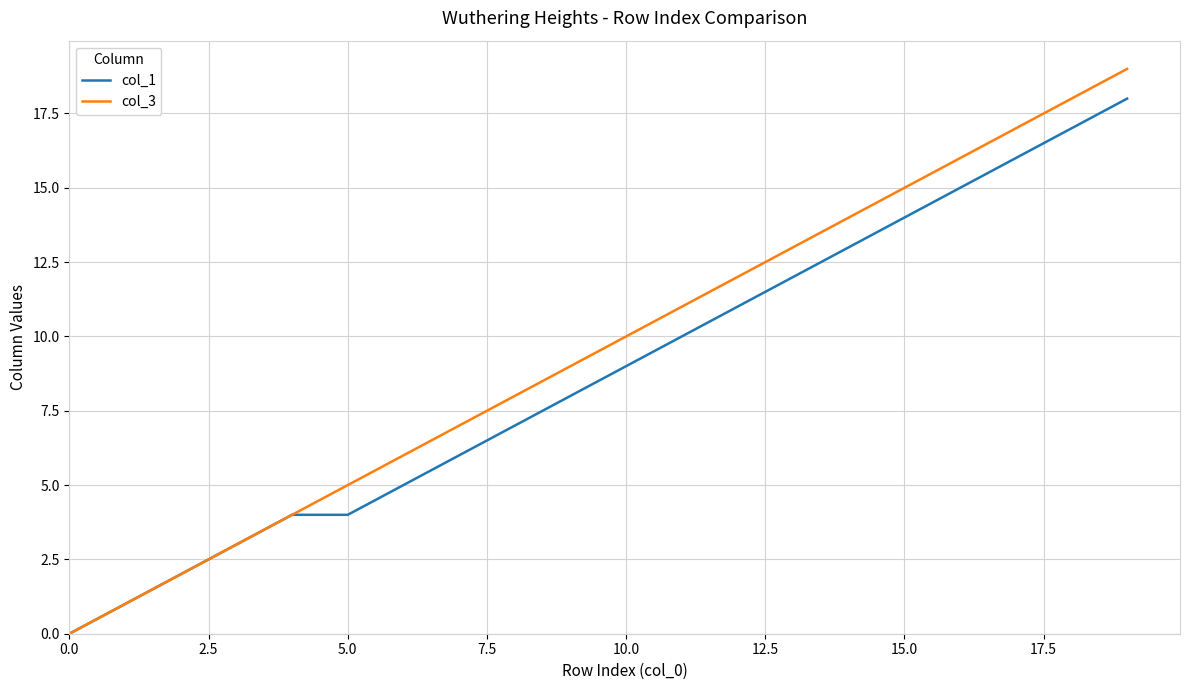

Rank the series by their maximum value, from highest to lowest.

col_3, col_1